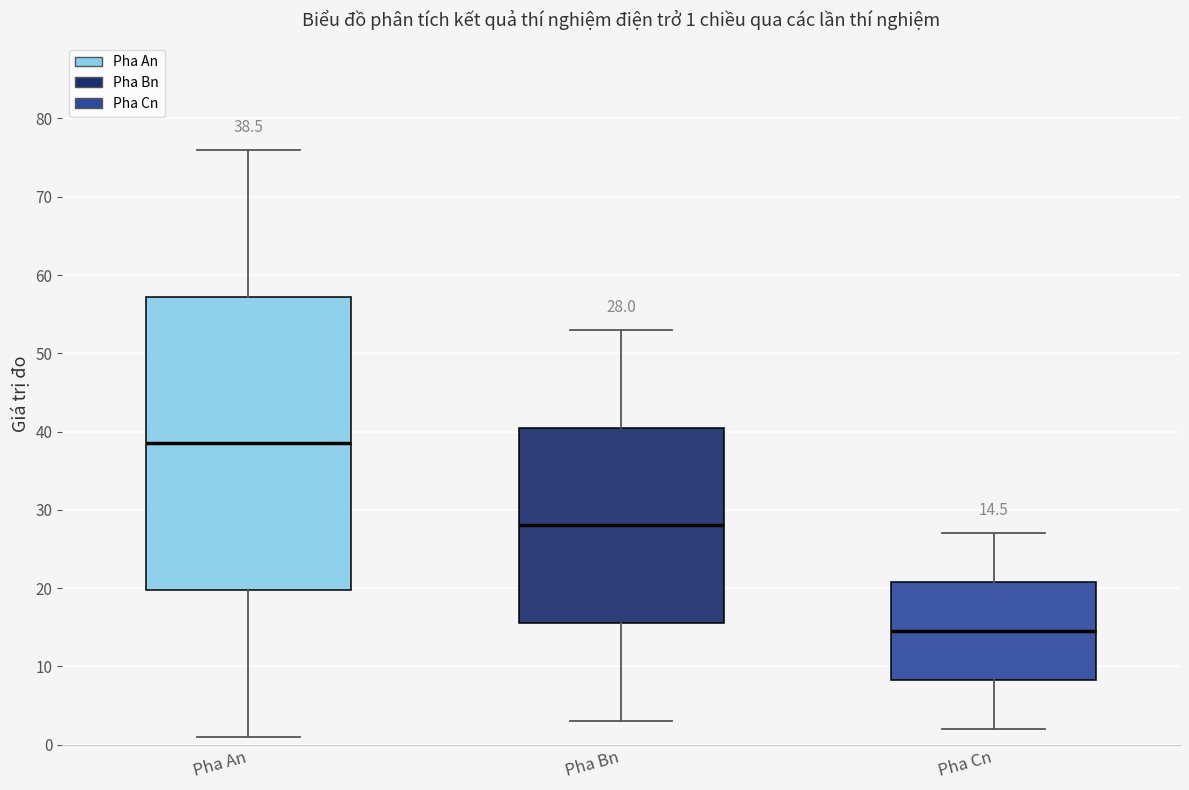

Comparing the boxes themselves (not the whiskers), which one is the tallest?

Pha An